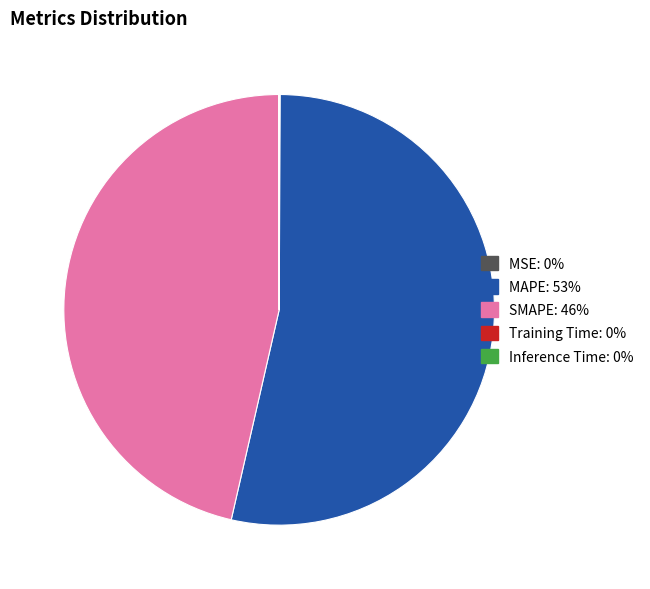

Is there a majority slice in this chart?

Yes